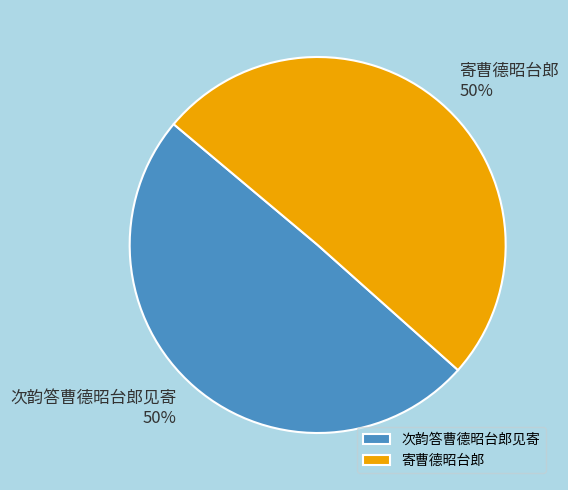

To the nearest percent, what is the average slice percentage?

50%